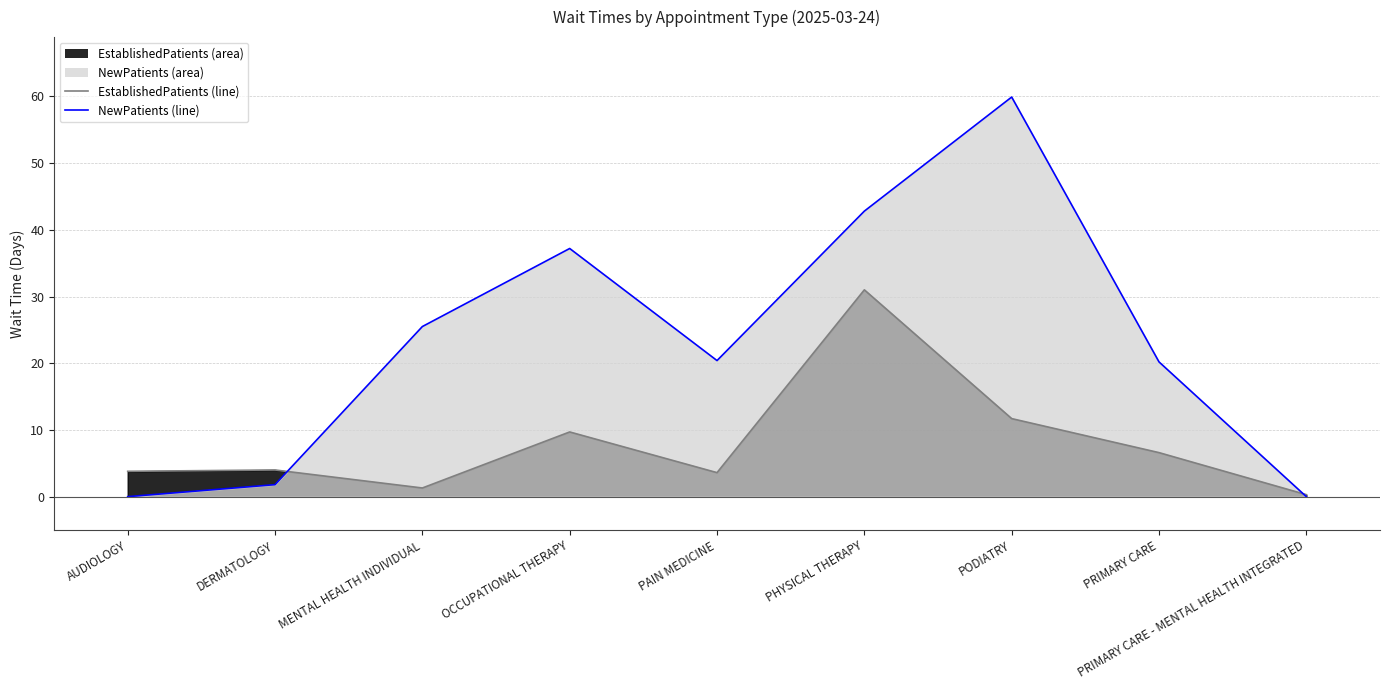

What is the difference between the second highest and minimum values in the NewPatients series?

42.8